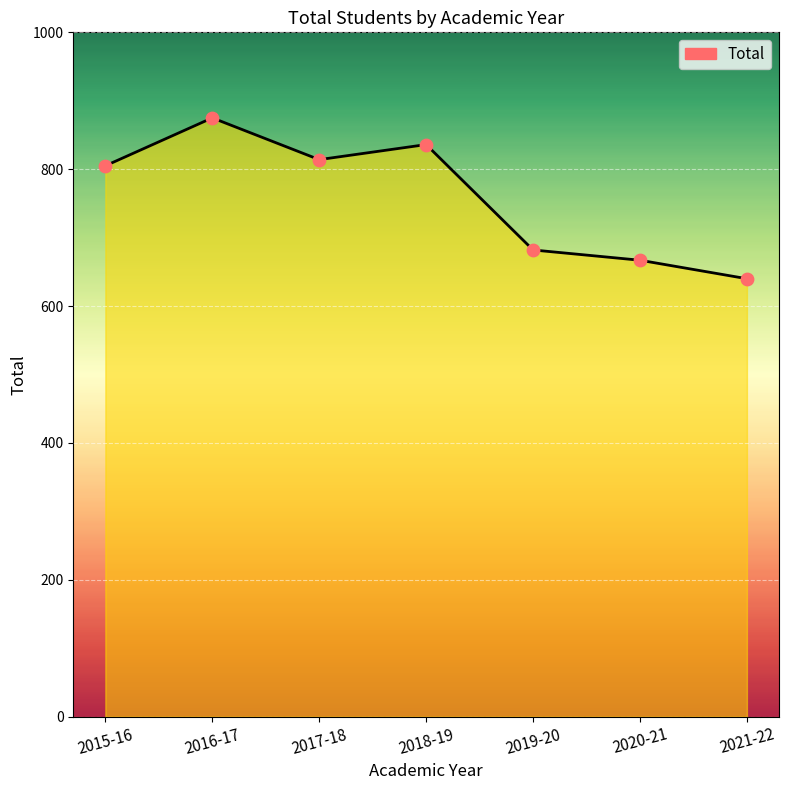

Which has a higher value, 2017-18 or 2015-16?

2017-18